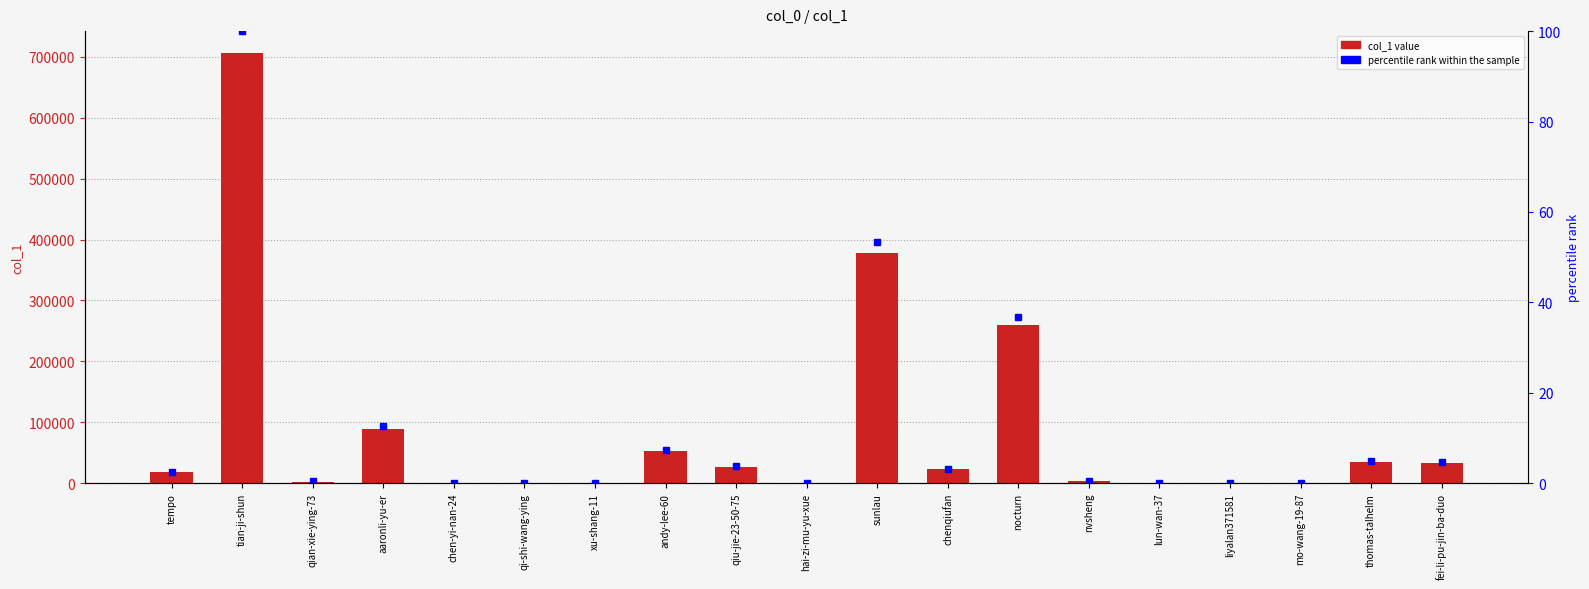

At which category is the sum across all series the highest?

tian-ji-shun